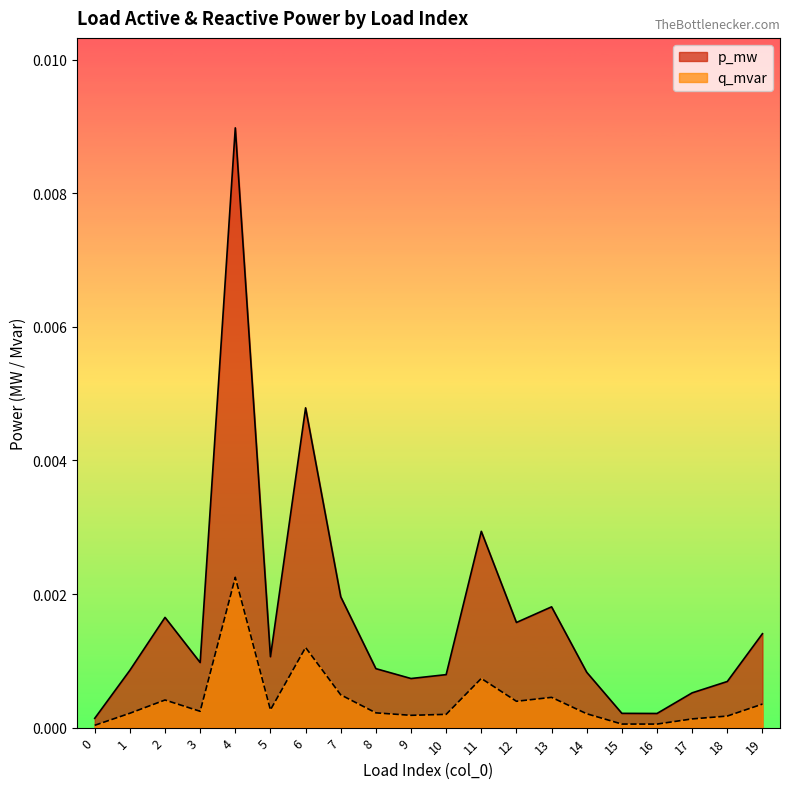

At which category does the chart reach its peak across all series?

4